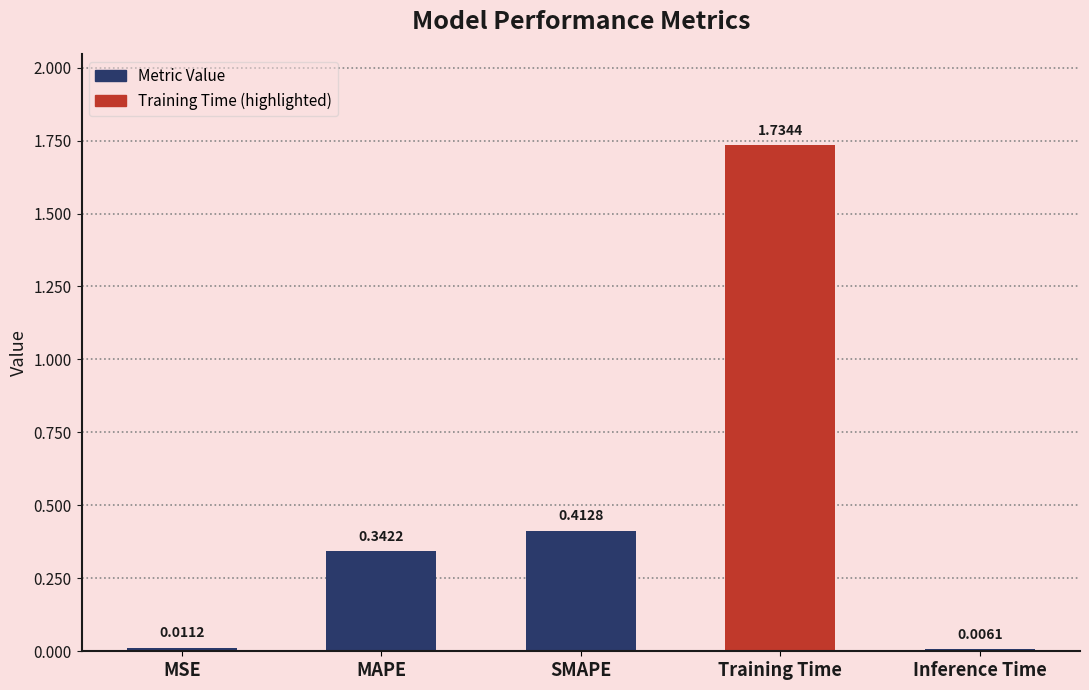

Are the bars grouped side by side (vs. stacked)?

No